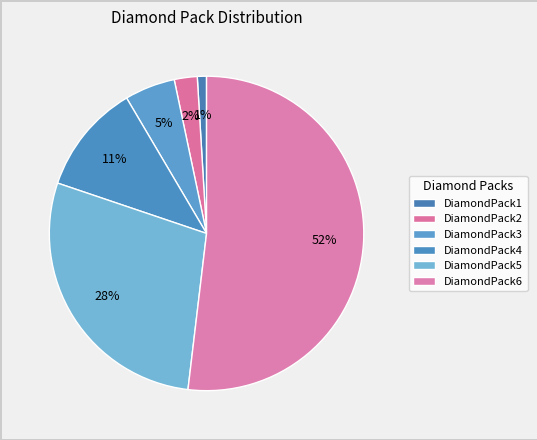

Does DiamondPack2 represent more than half of the total?

No